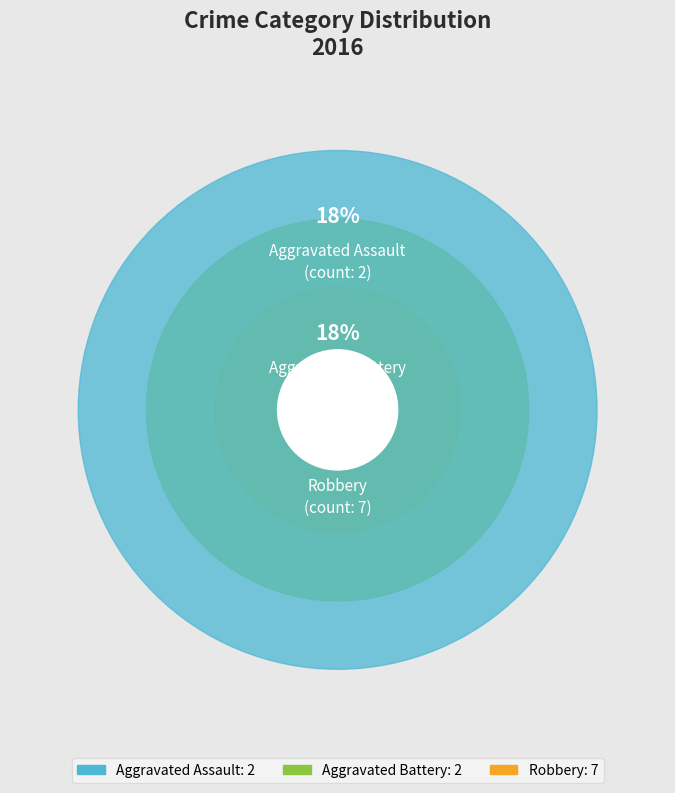

To the nearest percent, what is the difference between the largest and smallest slice percentages?

45%